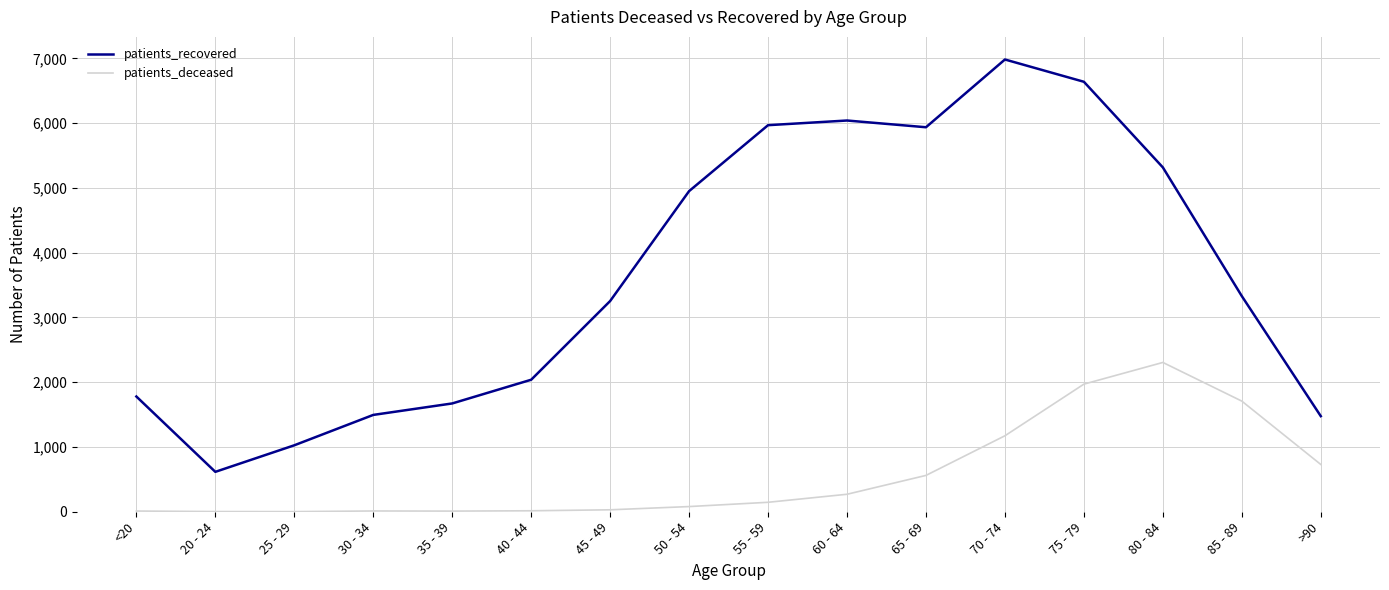

At which label does patients_recovered reach its peak?

70 - 74